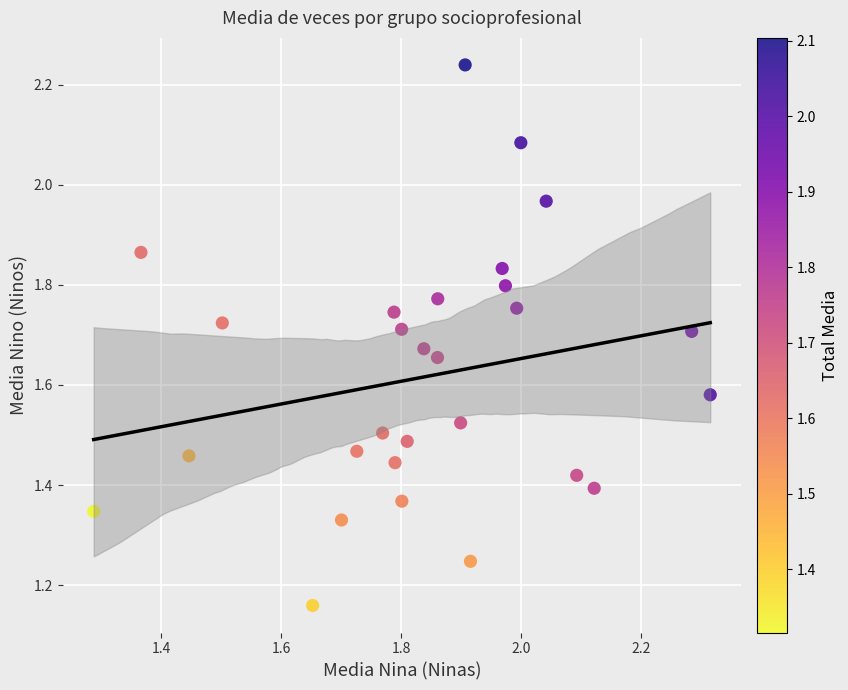

What is the range of Y values (max minus min)?

1.1